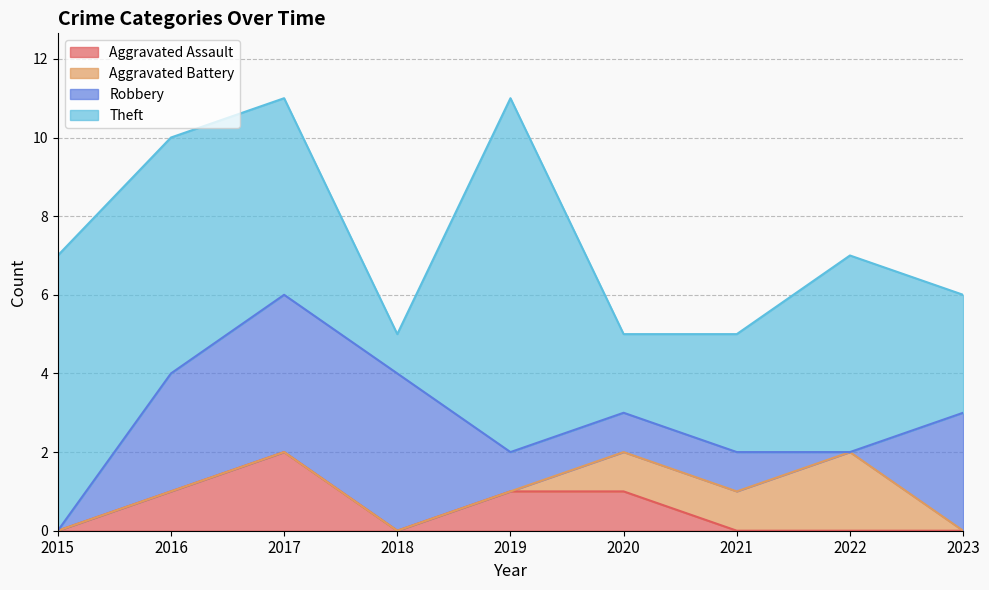

At which category is the sum across all series the highest?

2017